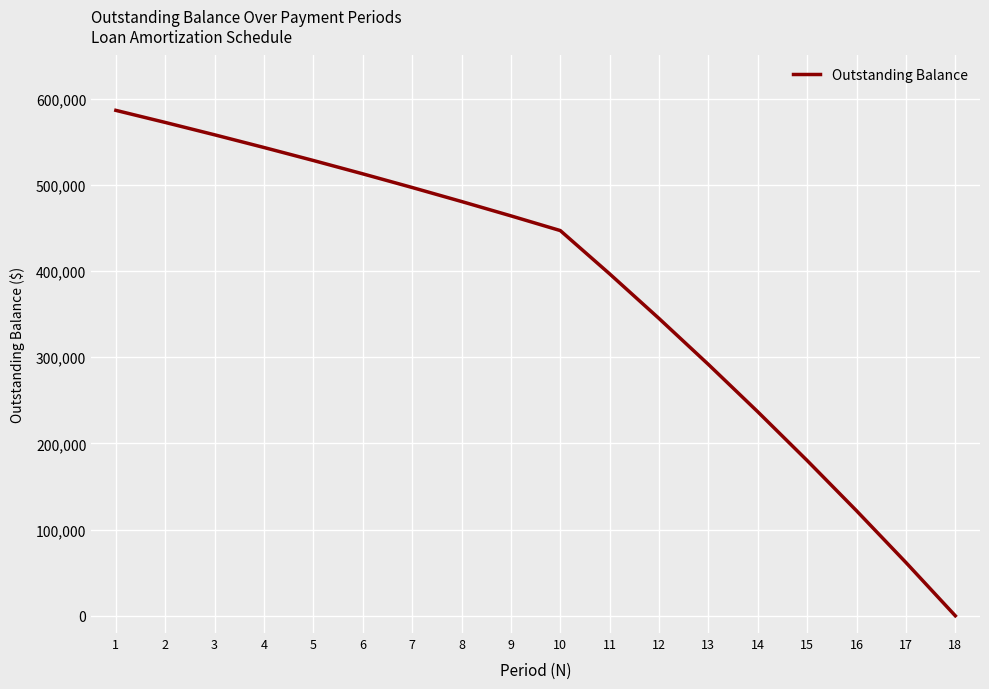

Which label corresponds to the smallest value in the chart?

18